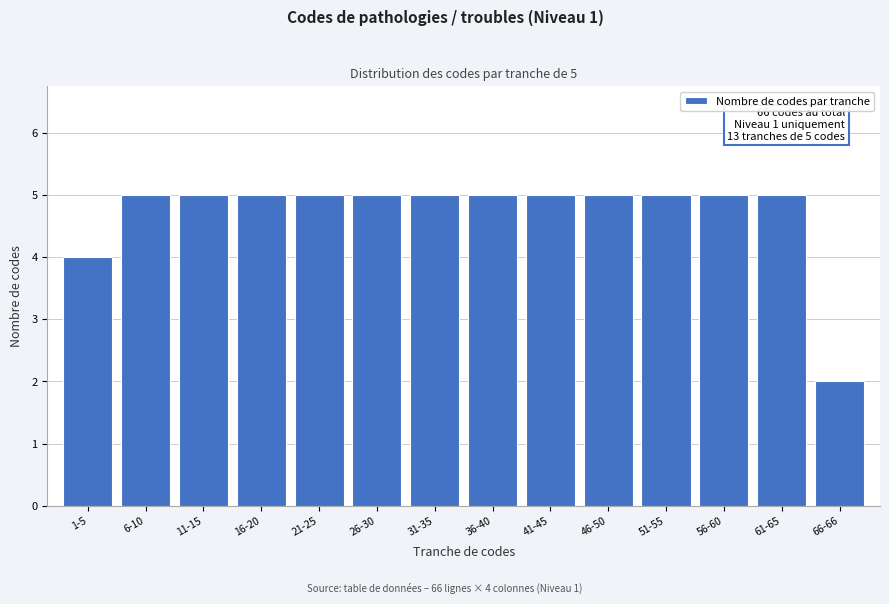

Reading left to right, transcribe all the data shown in this chart.

4	5	5	5	5	5	5	5	5	5	5	5	5	2